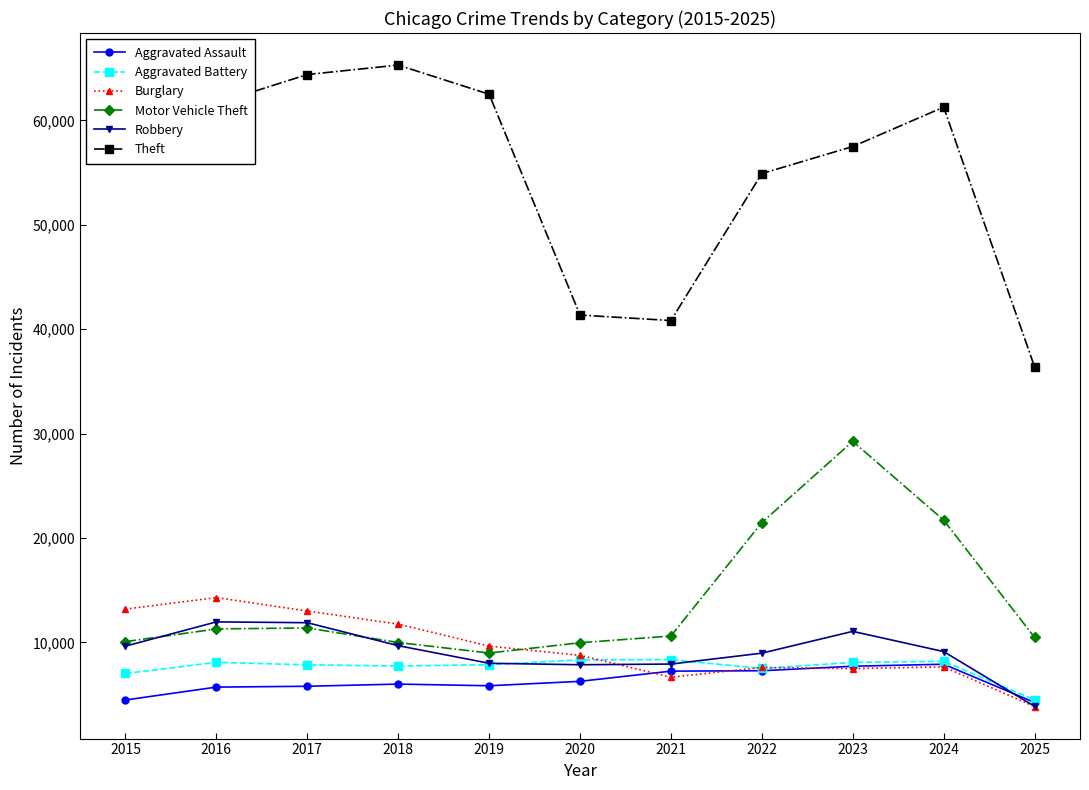

True or false: Robbery has more than 0 points higher than both neighbors.

True